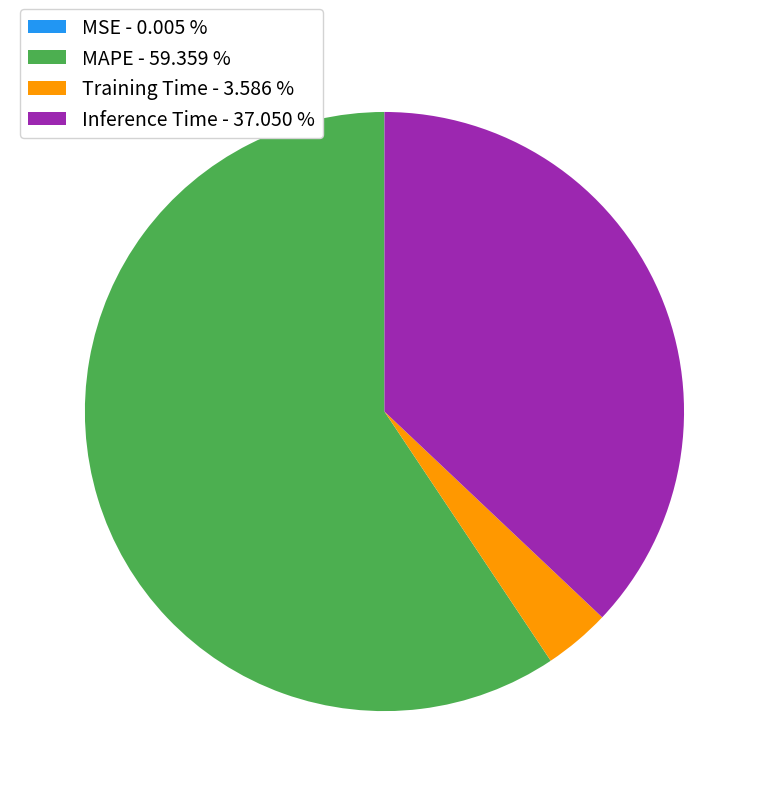

True or false: MAPE accounts for 59% of the total.

True